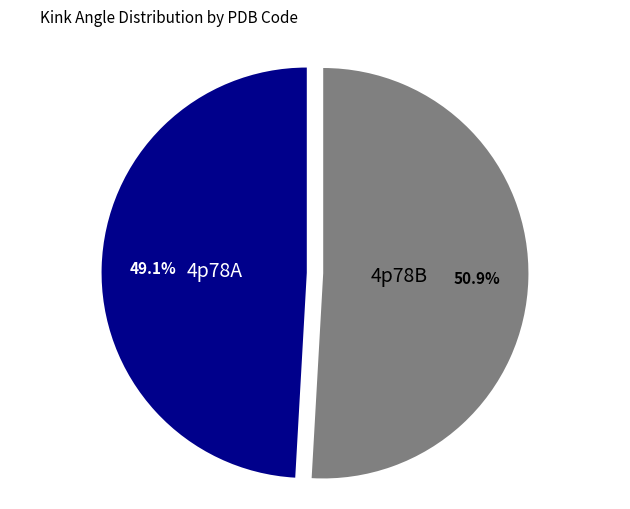

Is it true that 4p78A is 49% of the pie?

True